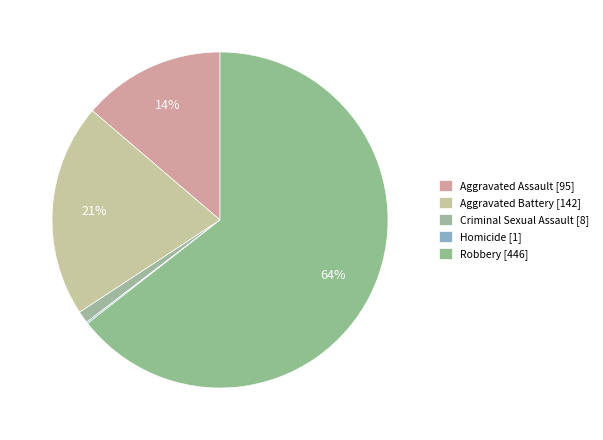

How many slices are in this pie chart?

5